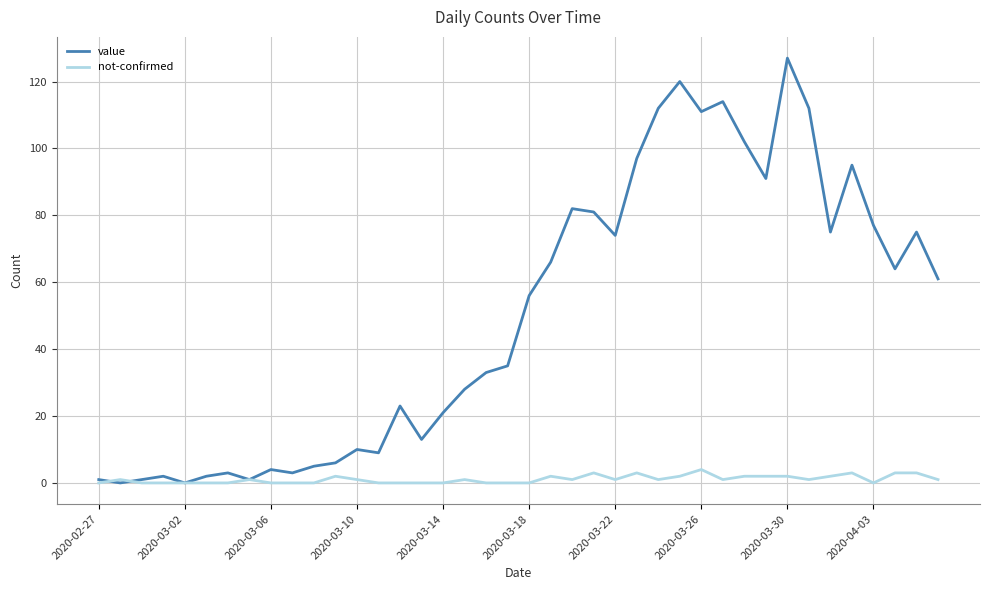

Which series has the largest total across all categories?

value